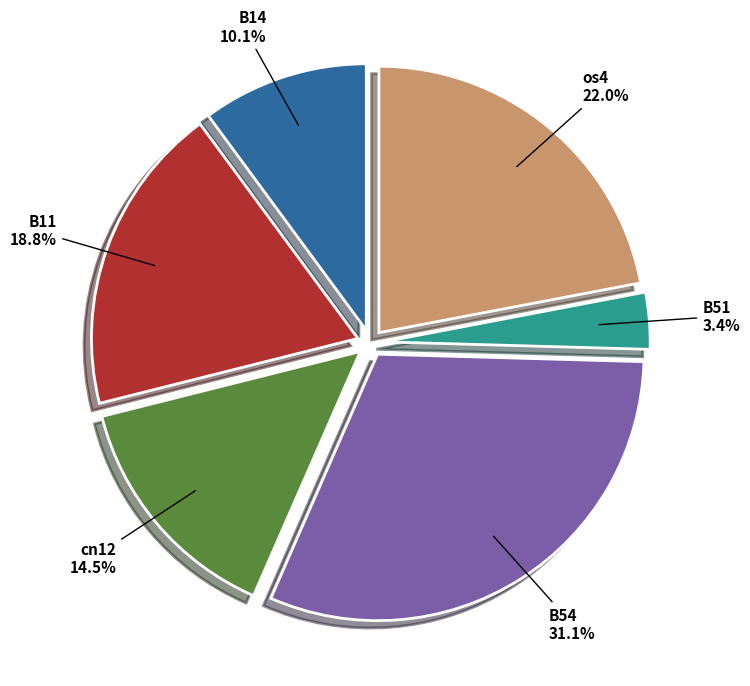

To the nearest percent, what is the combined percentage of B11 and cn12?

33%